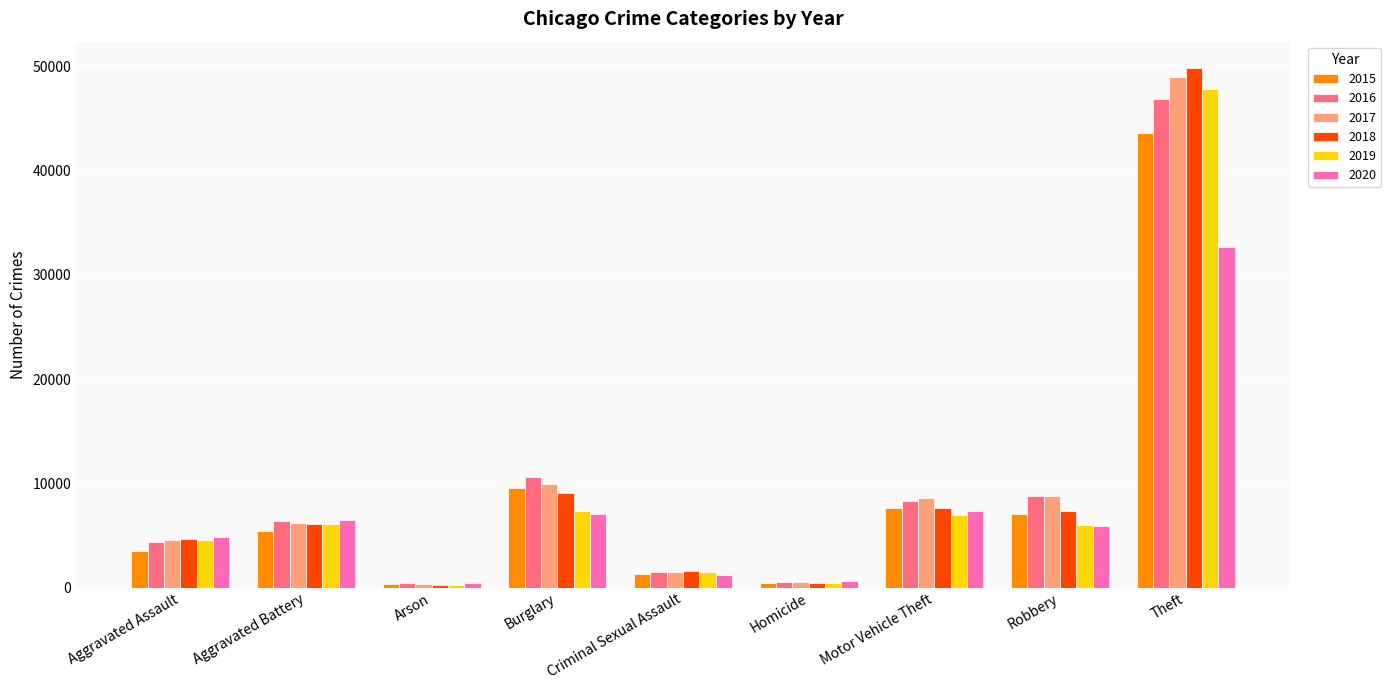

Which series changed the most between Aggravated Assault and Arson?

2018